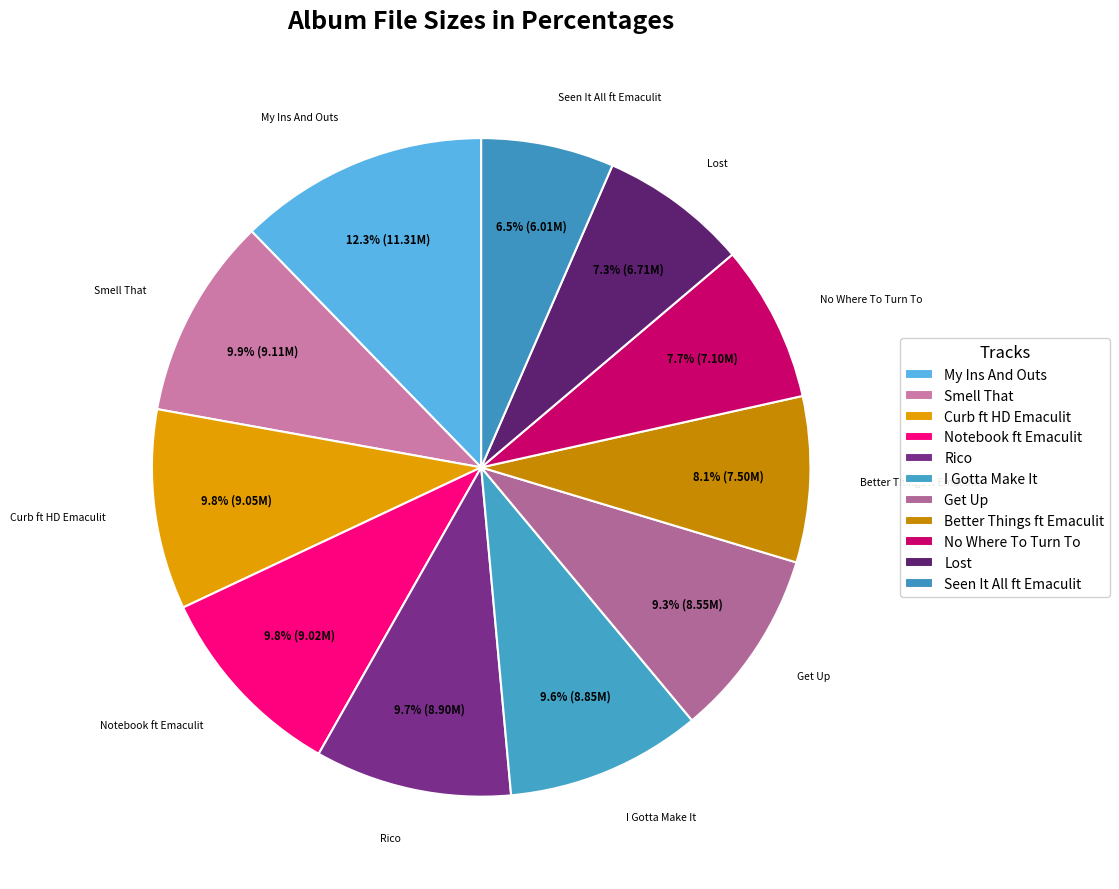

Rank the categories by value from lowest to highest.

Seen It All ft Emaculit, Lost, No Where To Turn To, Better Things ft Emaculit, Get Up, I Gotta Make It, Rico, Notebook ft Emaculit, Curb ft HD Emaculit, Smell That, My Ins And Outs